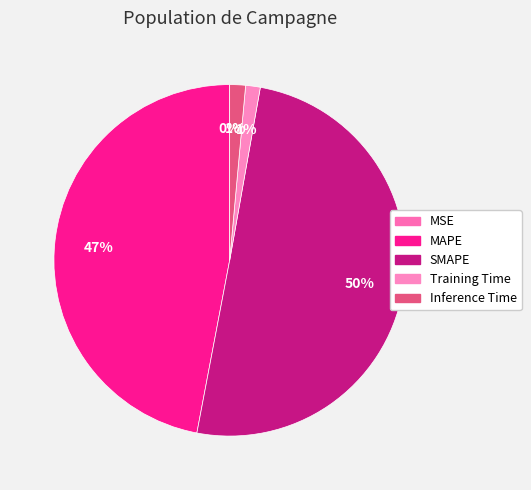

How many slices are in this pie chart?

5